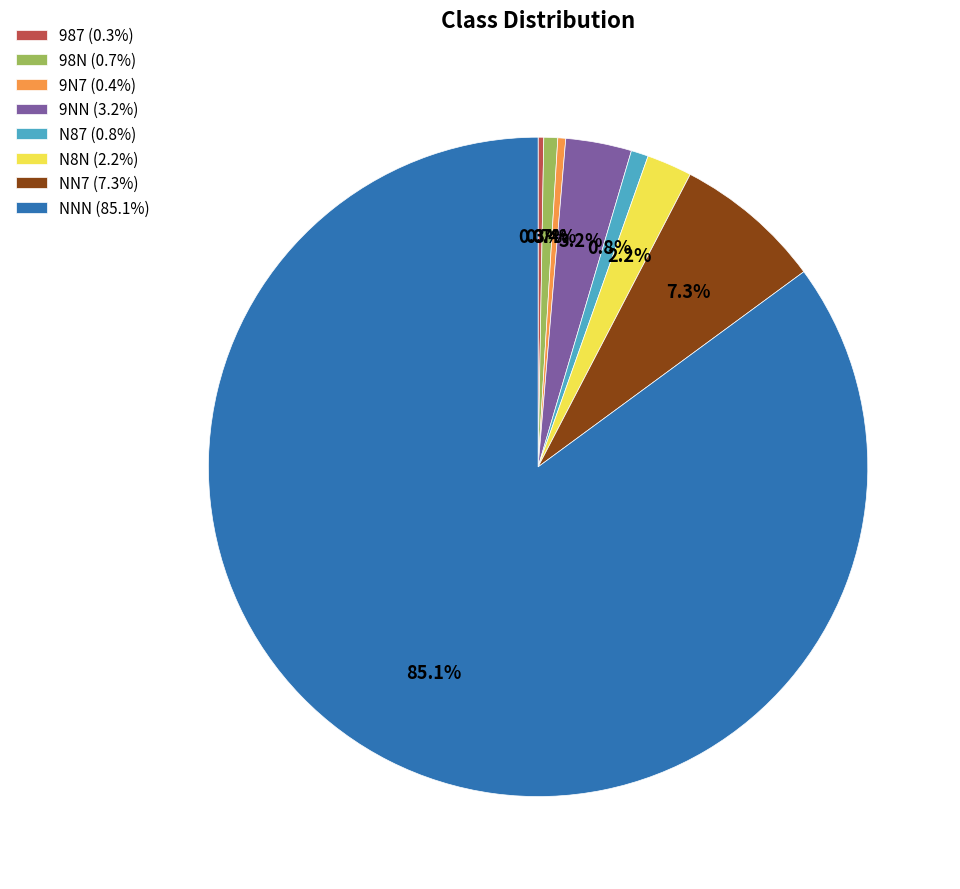

Approximately how many times larger is the value at NNN (85.1%) compared to NN7 (7.3%)?

11.7